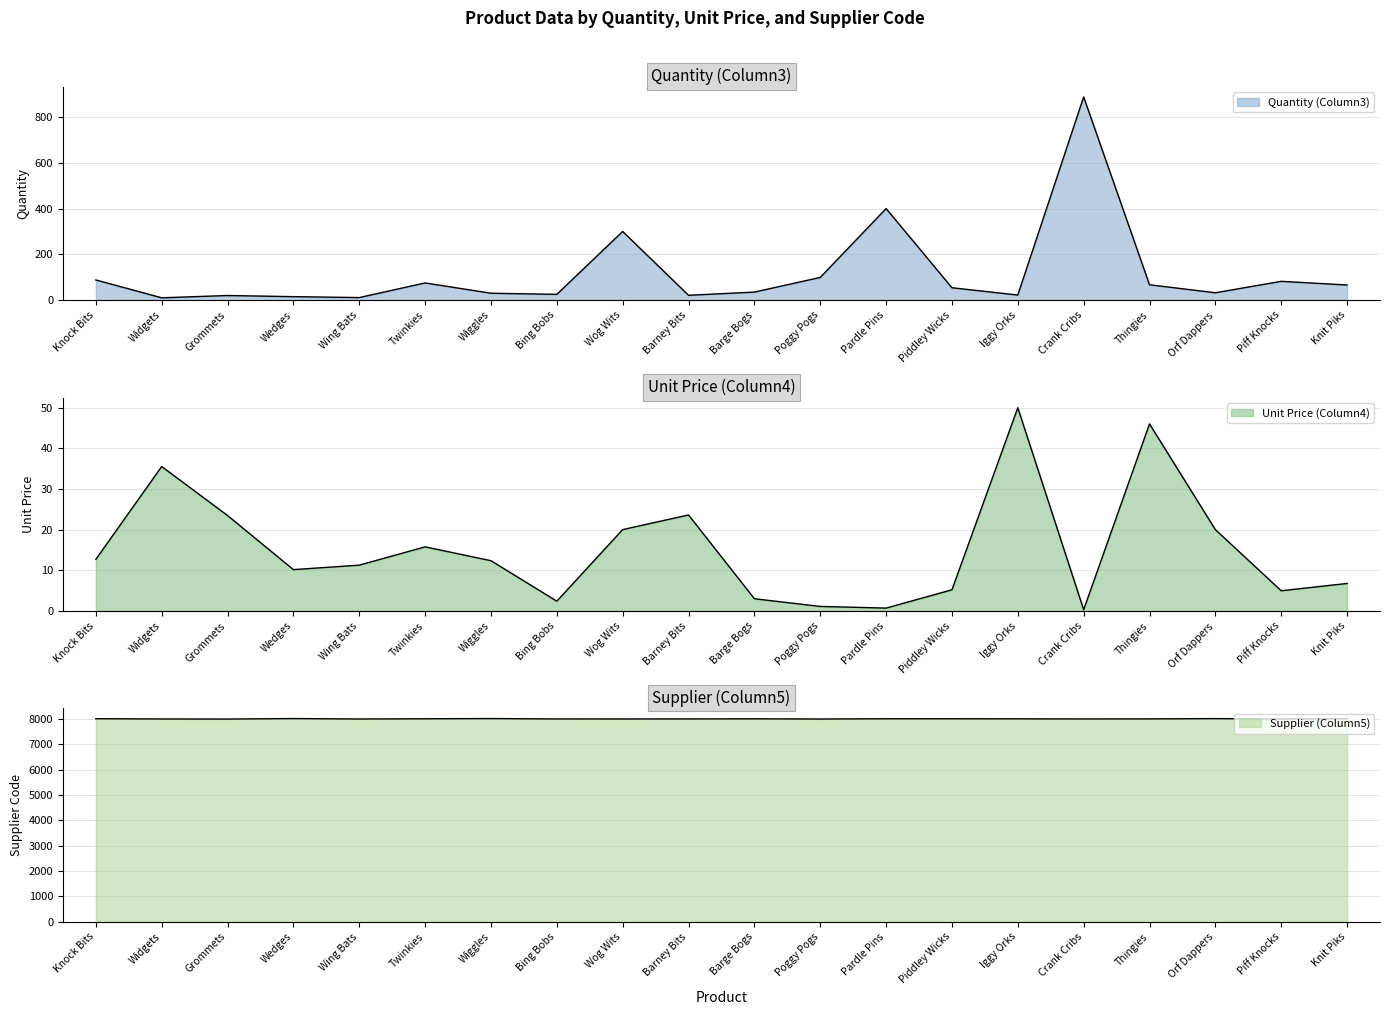

At which category is the sum across all series the highest?

Crank Cribs